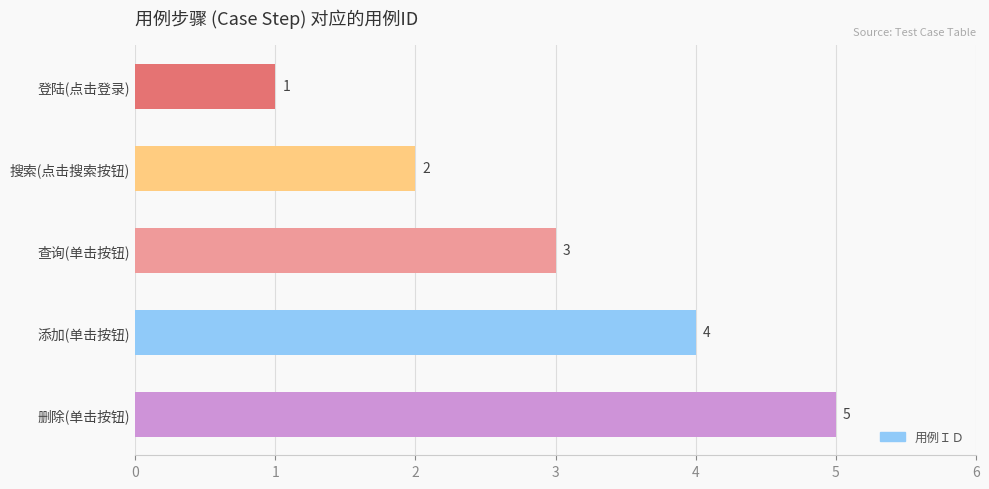

How many bars are there in total?

5